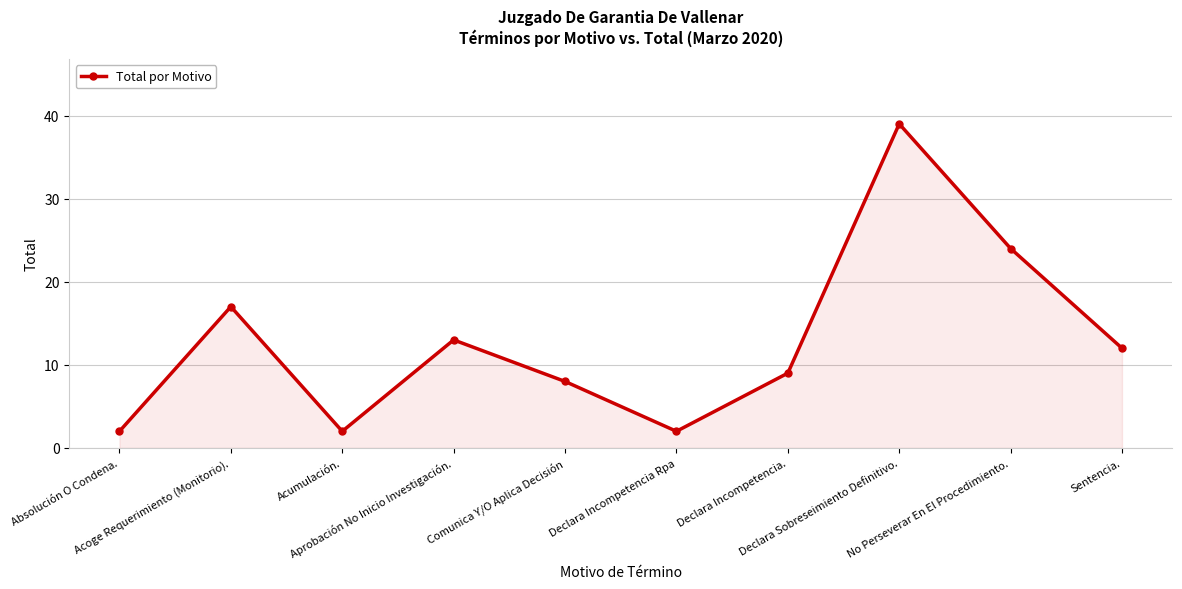

How many data points are less than 12?

5